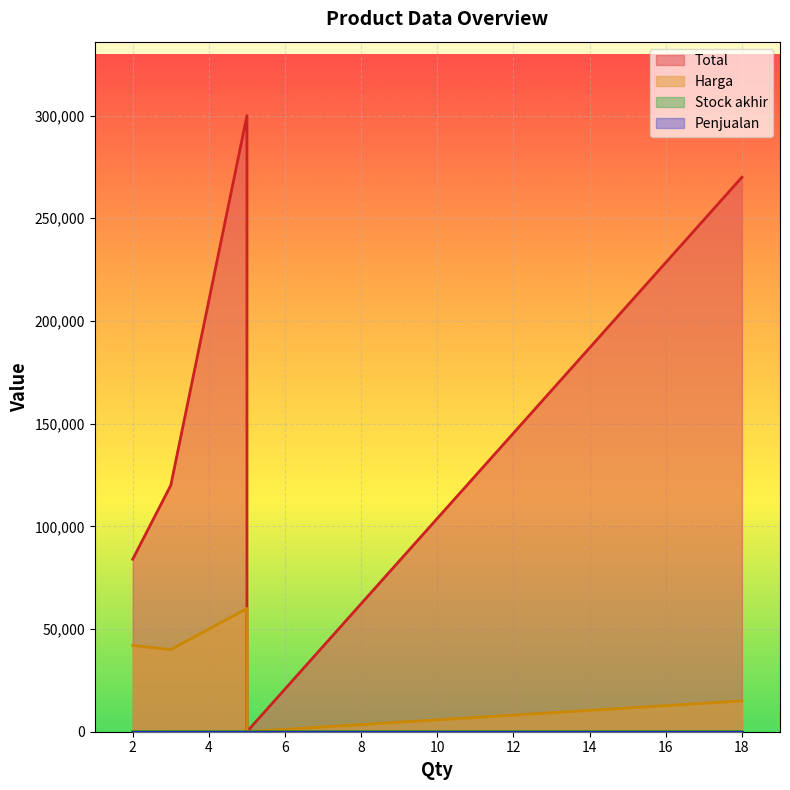

True or false: Harga and Penjualan intersect in this chart.

False